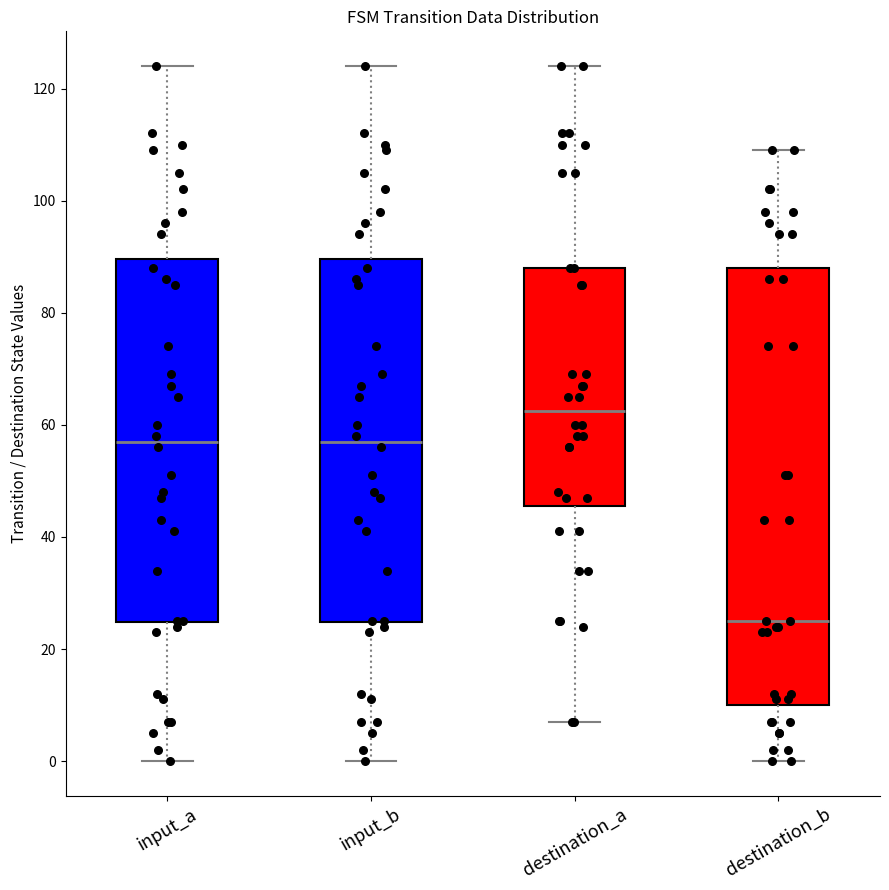

Reading left to right, transcribe this box plot: for each box, give where its median line is, the range the box spans, and where its two whiskers end, as read against the y-axis. The values are not printed on the chart, so give them approximately, as read against the axis.

input_a: median 58, box 24 to 90, whiskers 0 to 124
input_b: median 58, box 24 to 90, whiskers 0 to 124
destination_a: median 62, box 46 to 88, whiskers 8 to 124
destination_b: median 26, box 10 to 88, whiskers 0 to 110